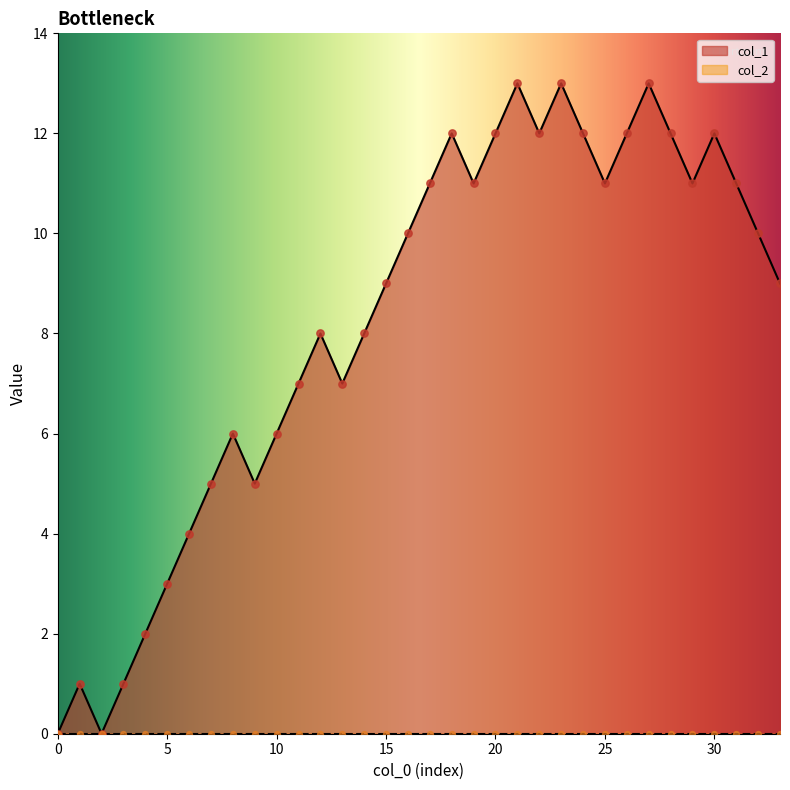

Which has a higher value, 25 or 24?

24